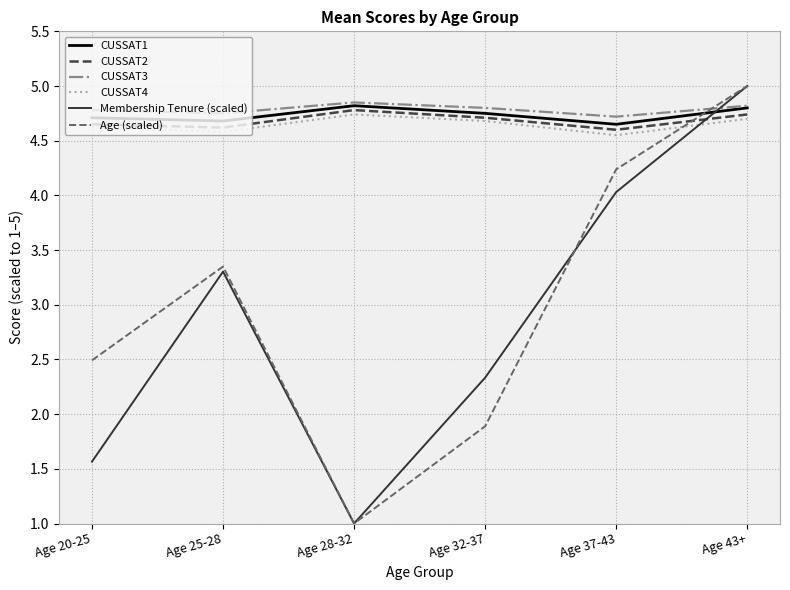

True or false: CUSSAT2 has a value of 4.6 at Age 25-28.

True